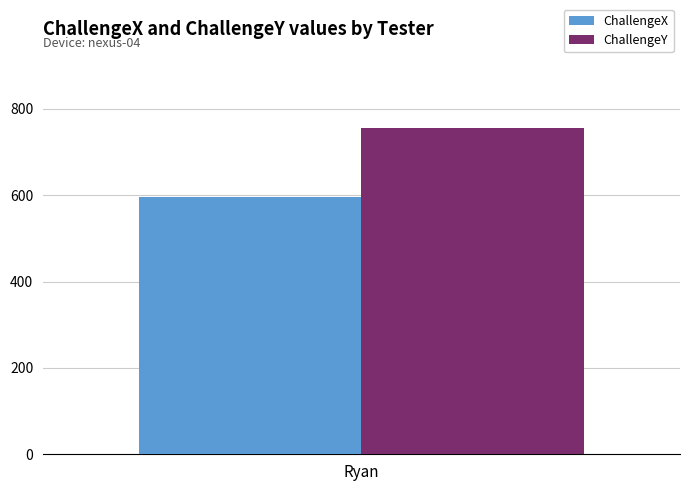

Which series has the largest total across all categories?

ChallengeY